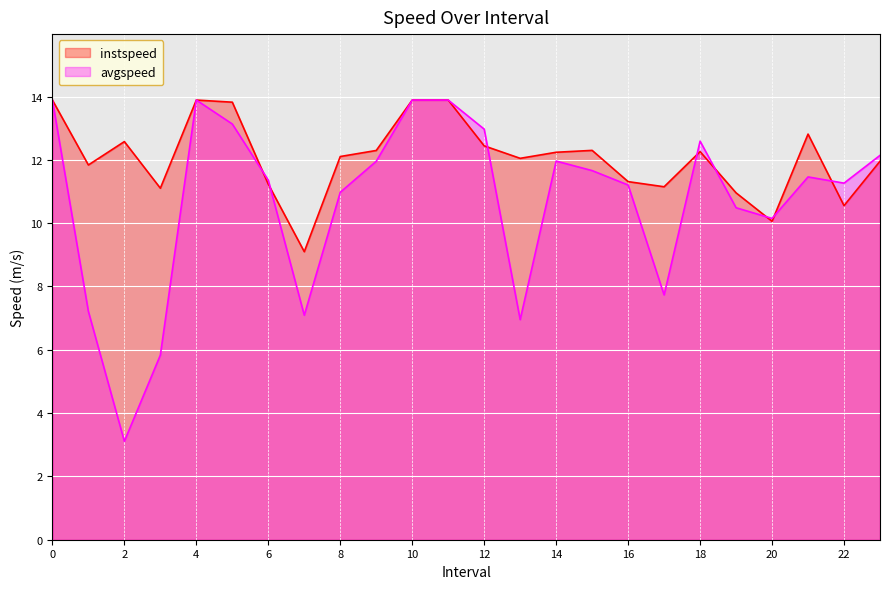

The avgspeed series shows 13.9 at 0. True or false?

True